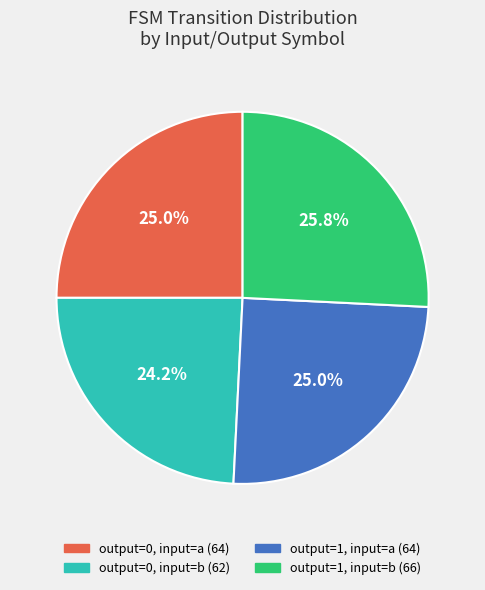

Does any single category account for the majority?

No